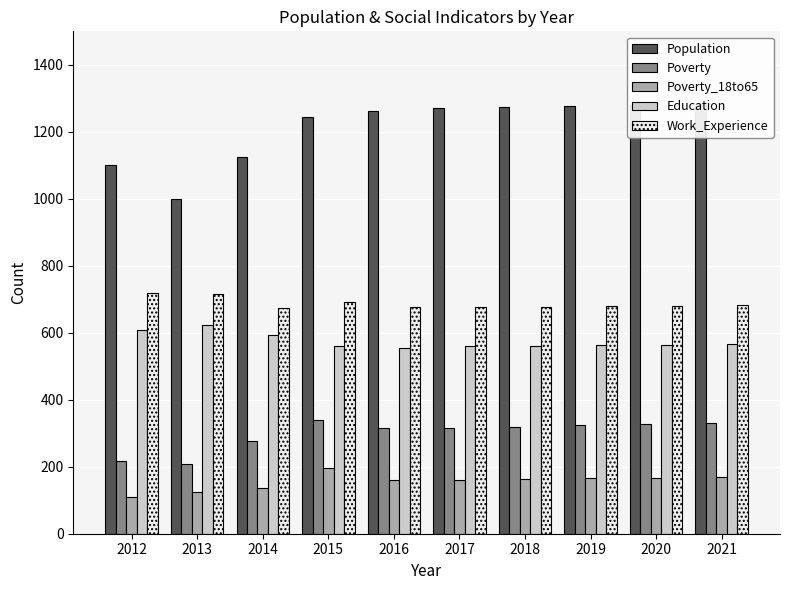

The Work_Experience series shows 459 at 2020. True or false?

False